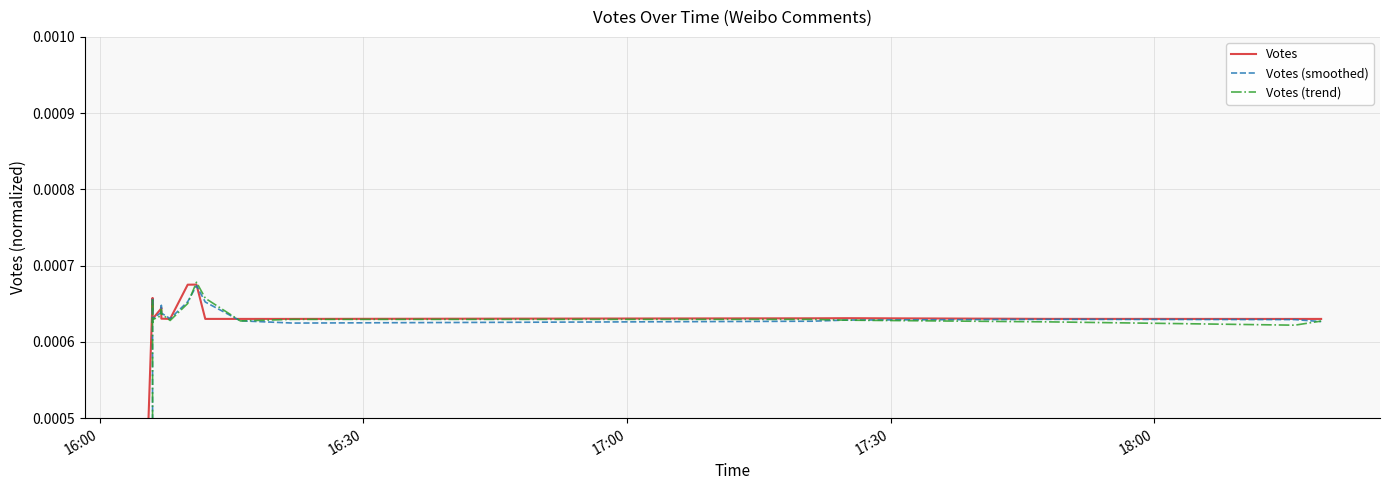

What are all the series names shown in the legend?

Votes, Votes (smoothed), Votes (trend)